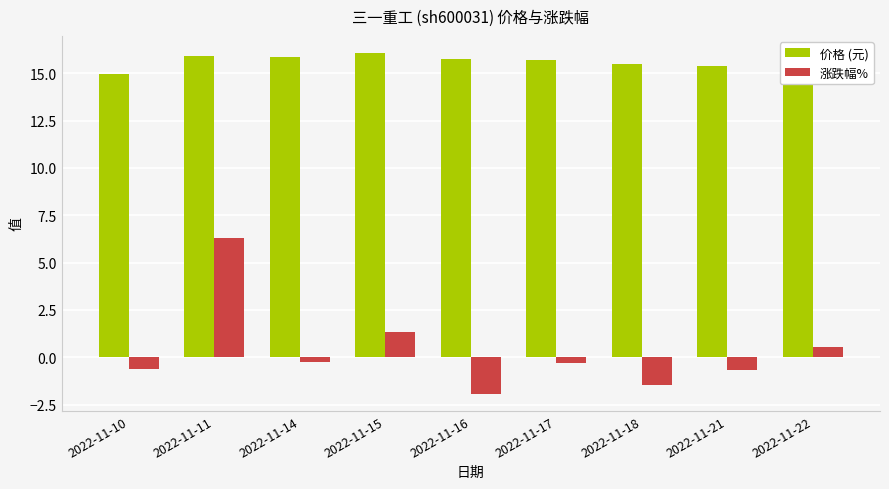

The value of 涨跌幅% at 2022-11-21 is -0.7. True or false?

True